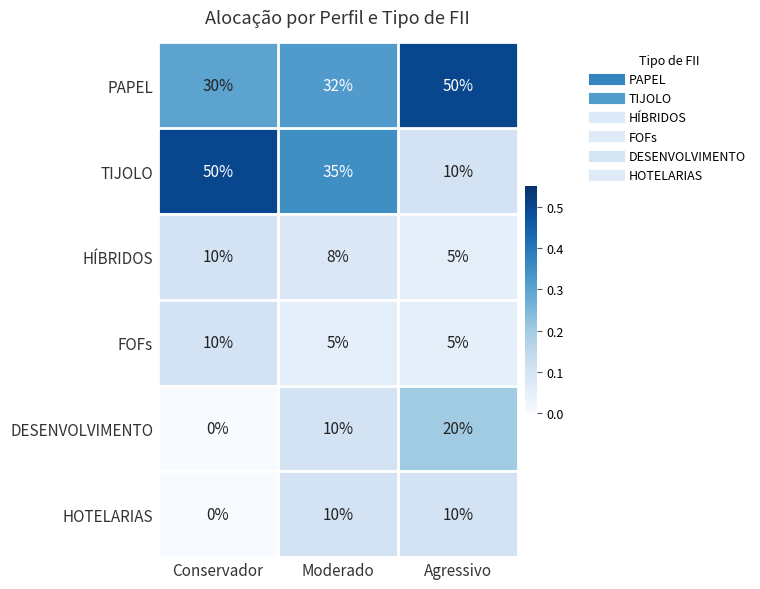

Which category has the lowest value across all series?

Conservador